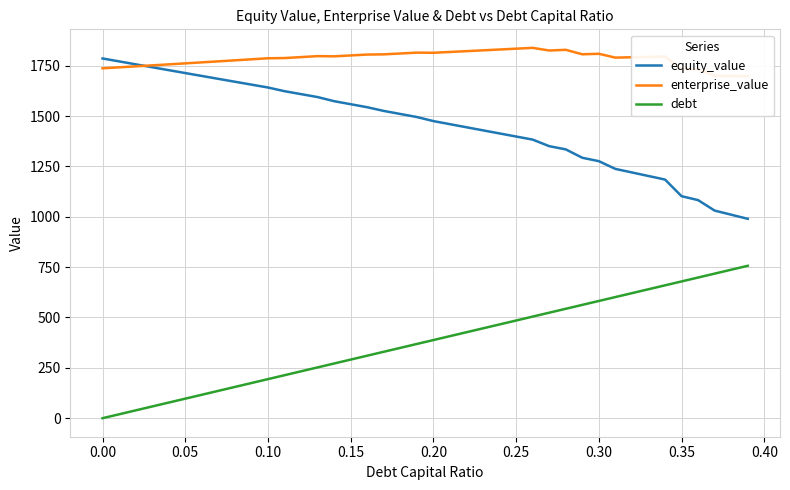

True or false: debt and equity_value cross at least once.

False